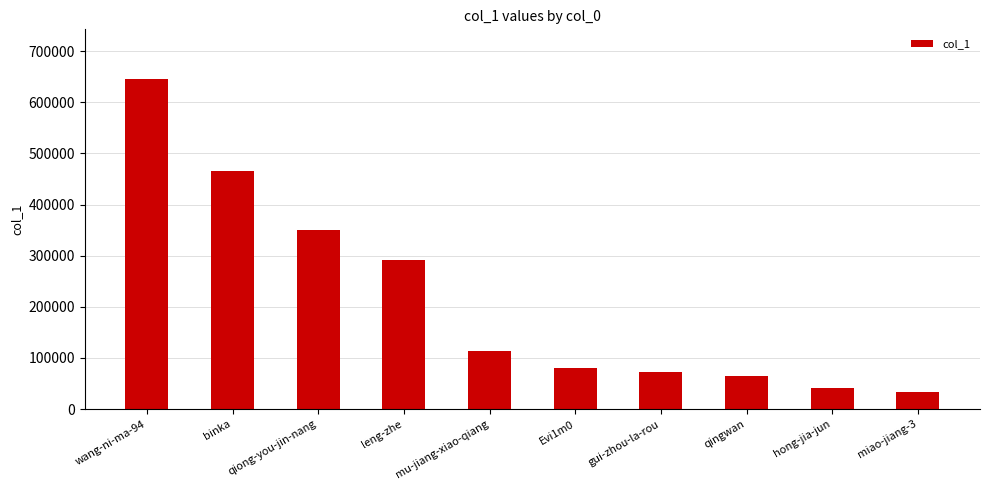

The value at wang-ni-ma-94 is 645978. True or false?

True